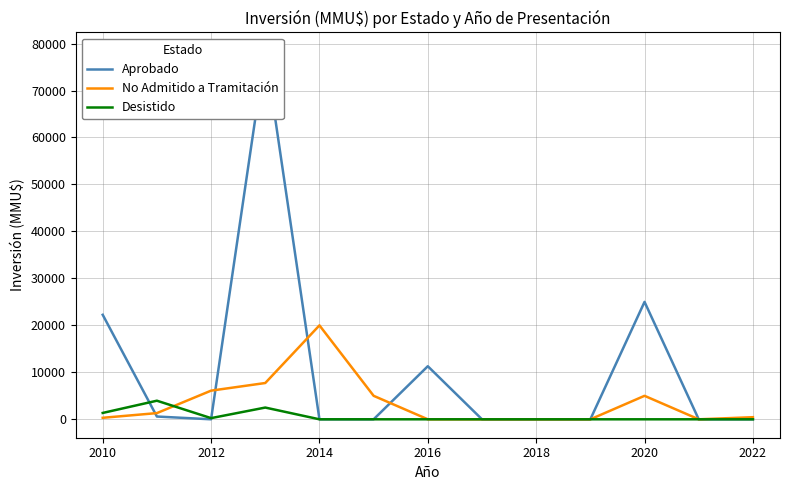

True or false: Desistido has a value of 0 at 2016.

True